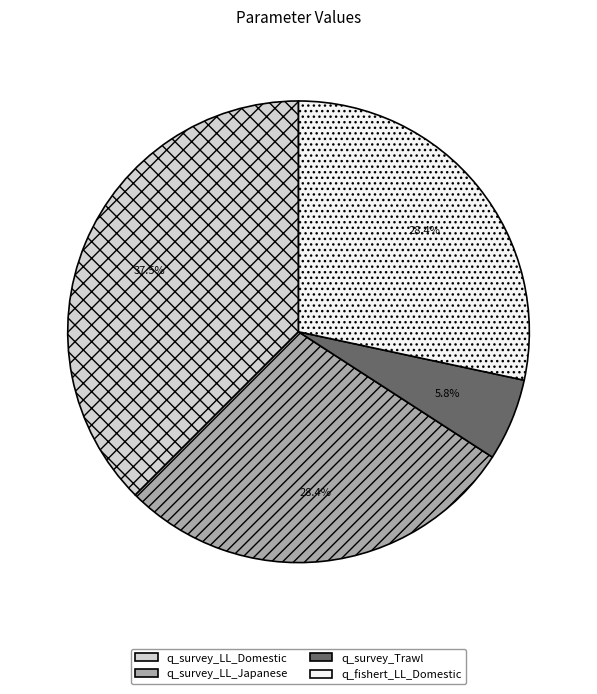

Does any single category account for the majority?

No